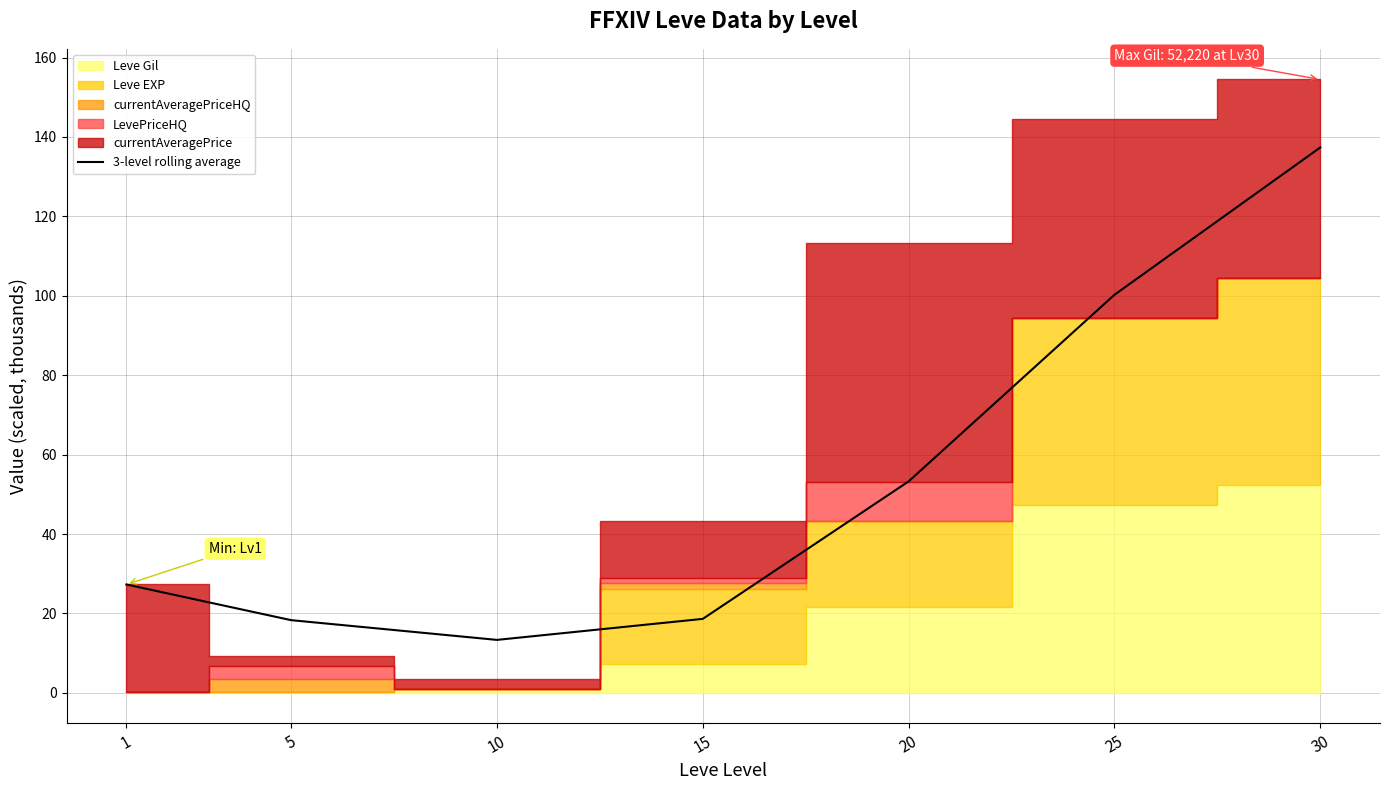

At which category does the chart reach its peak across all series?

30